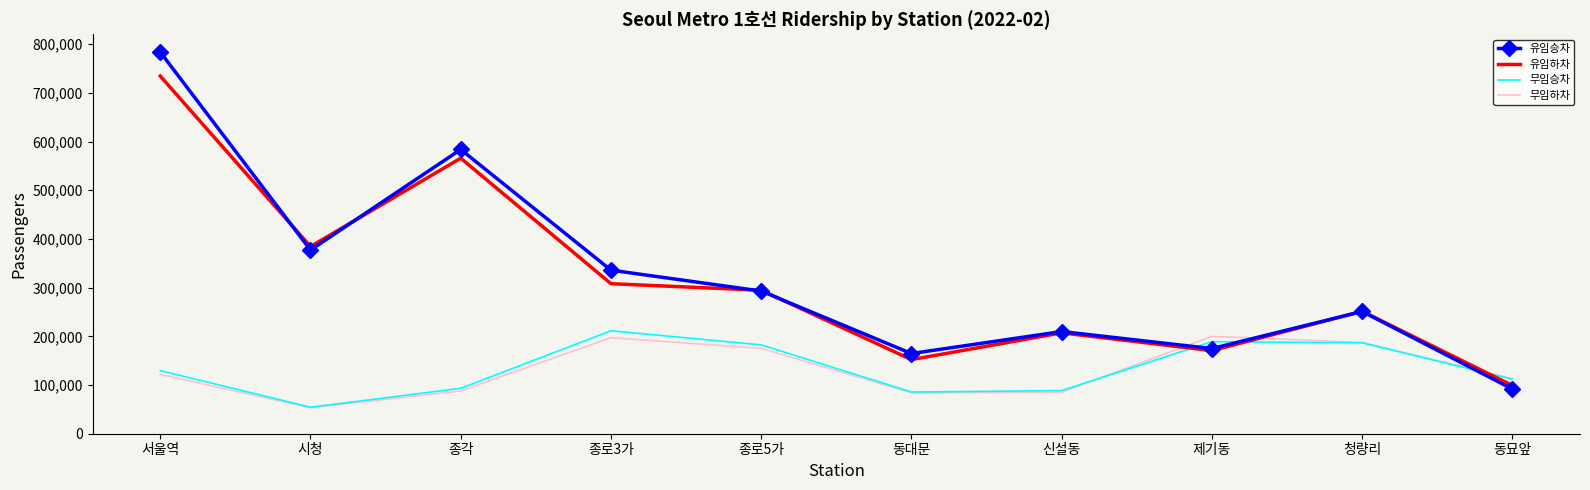

At which label is 유임승차 closest to 437802?

시청